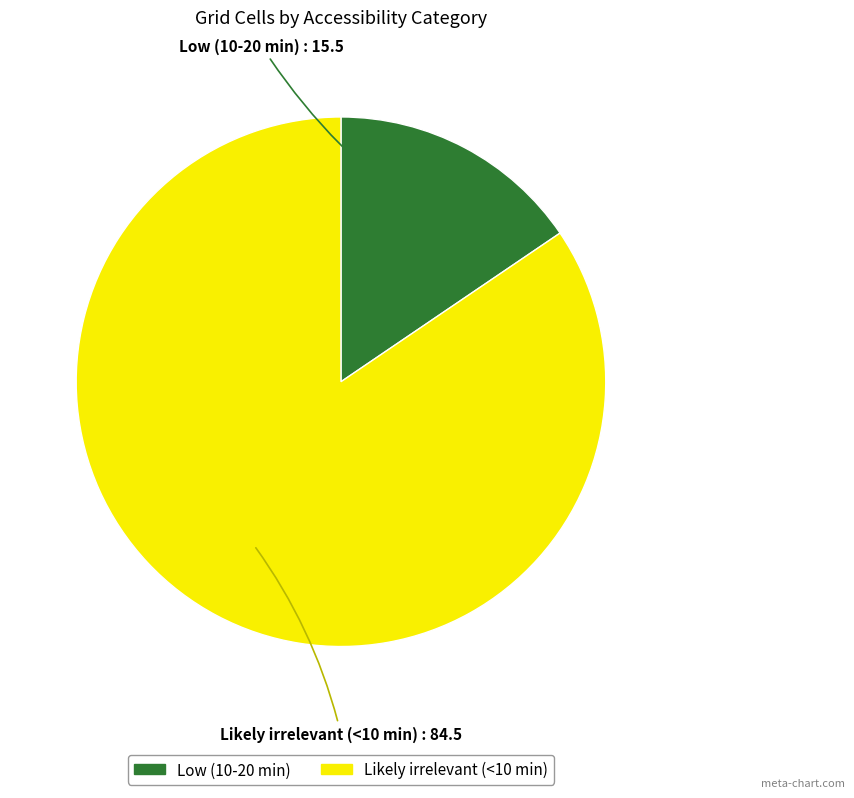

Rank the categories by value from lowest to highest.

Low (10-20 min), Likely irrelevant (<10 min)